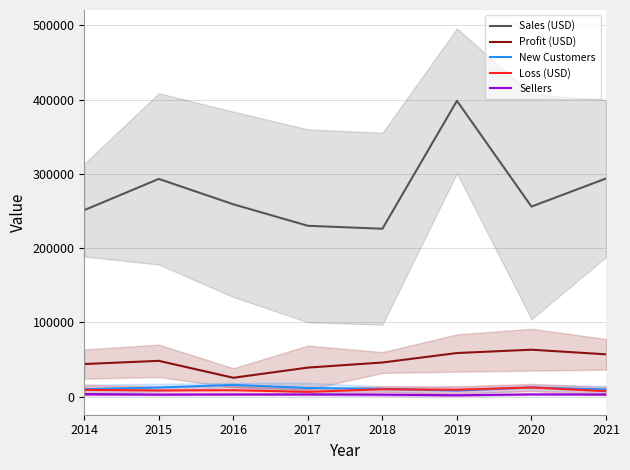

True or false: Sales (USD) has more than 1 points higher than both neighbors.

True